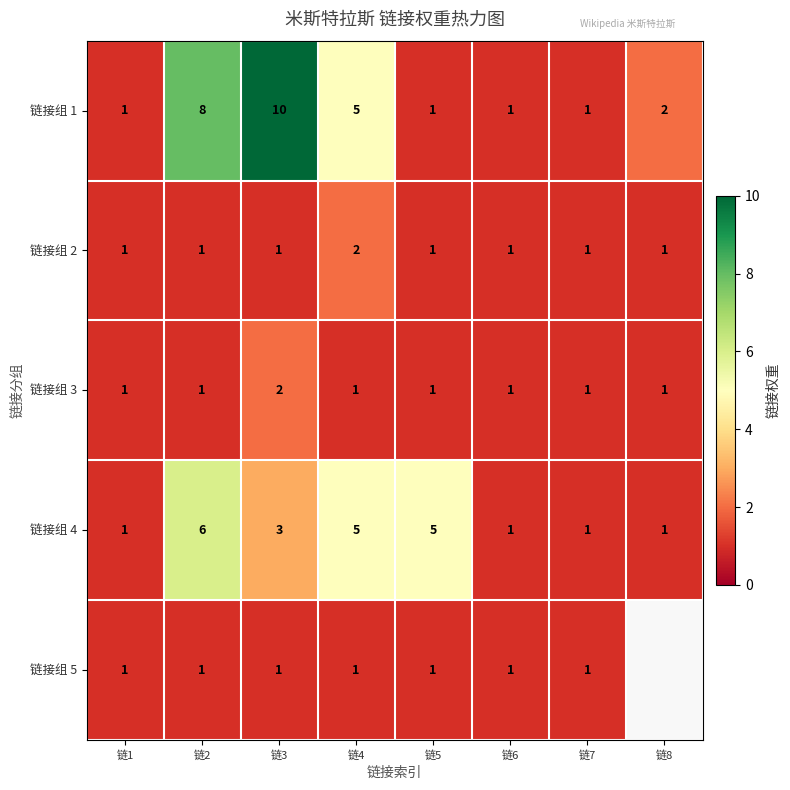

Which category has the highest value across all series?

链3